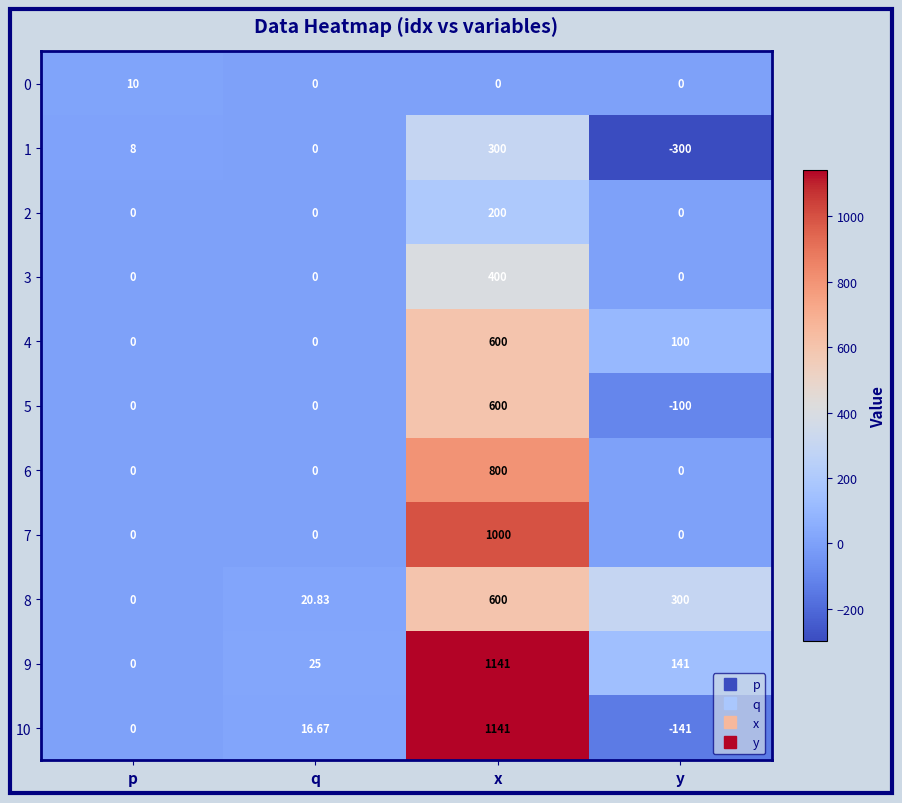

At which label does 0 reach its peak?

p